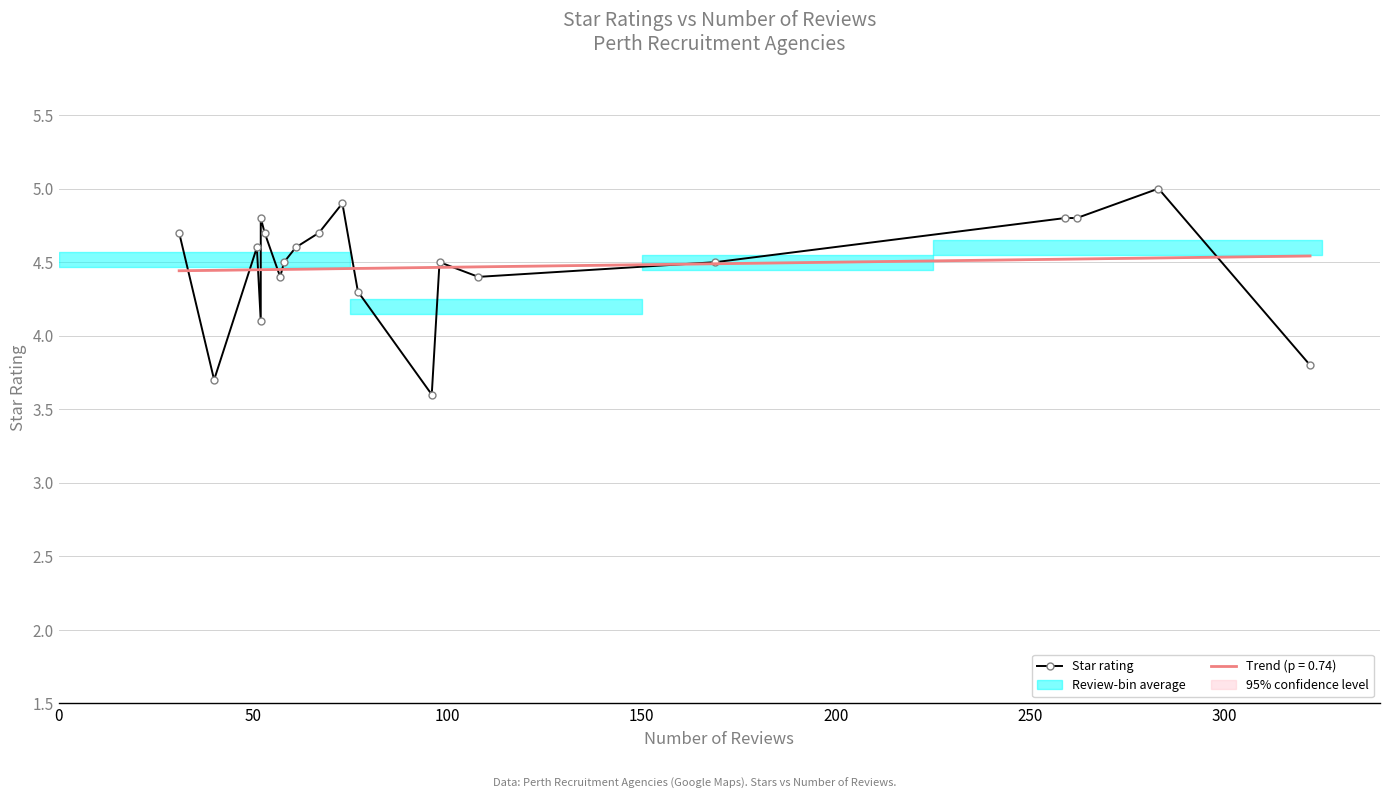

How many values exceed 4?

17